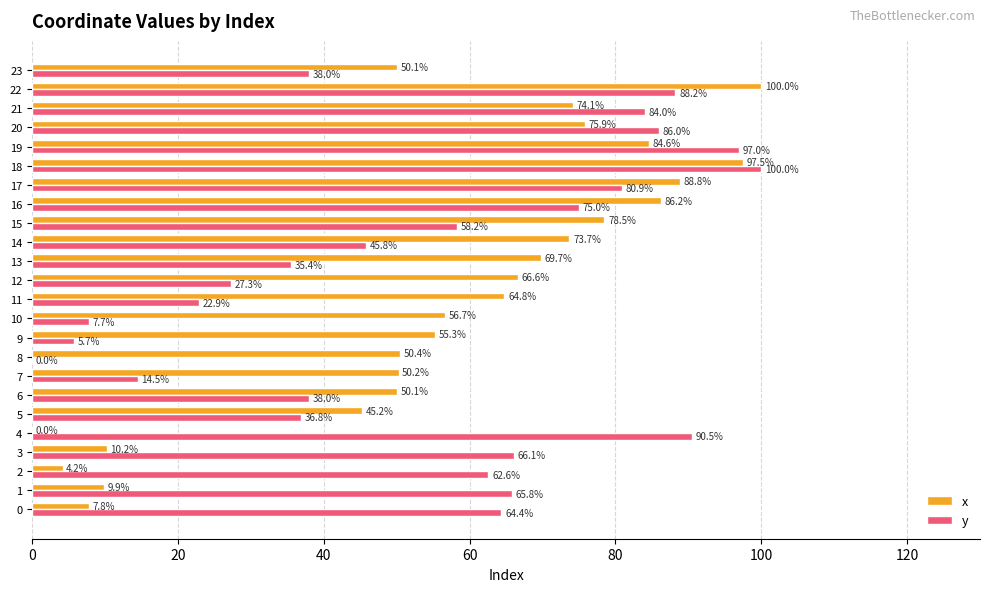

The value of y at 15 is 58.2. True or false?

True